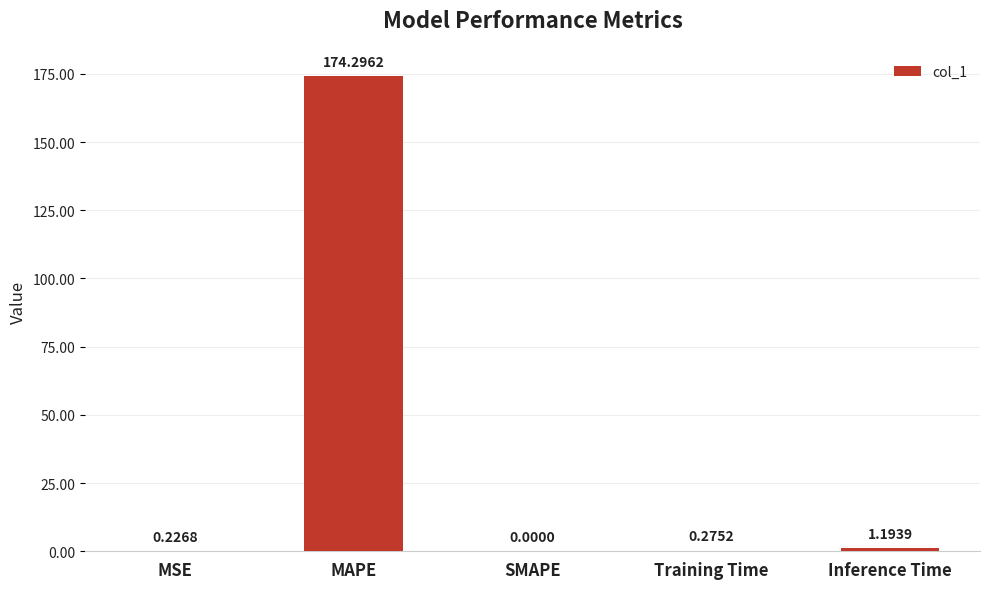

The chart shows a value of 174.3 at MAPE. True or false?

True